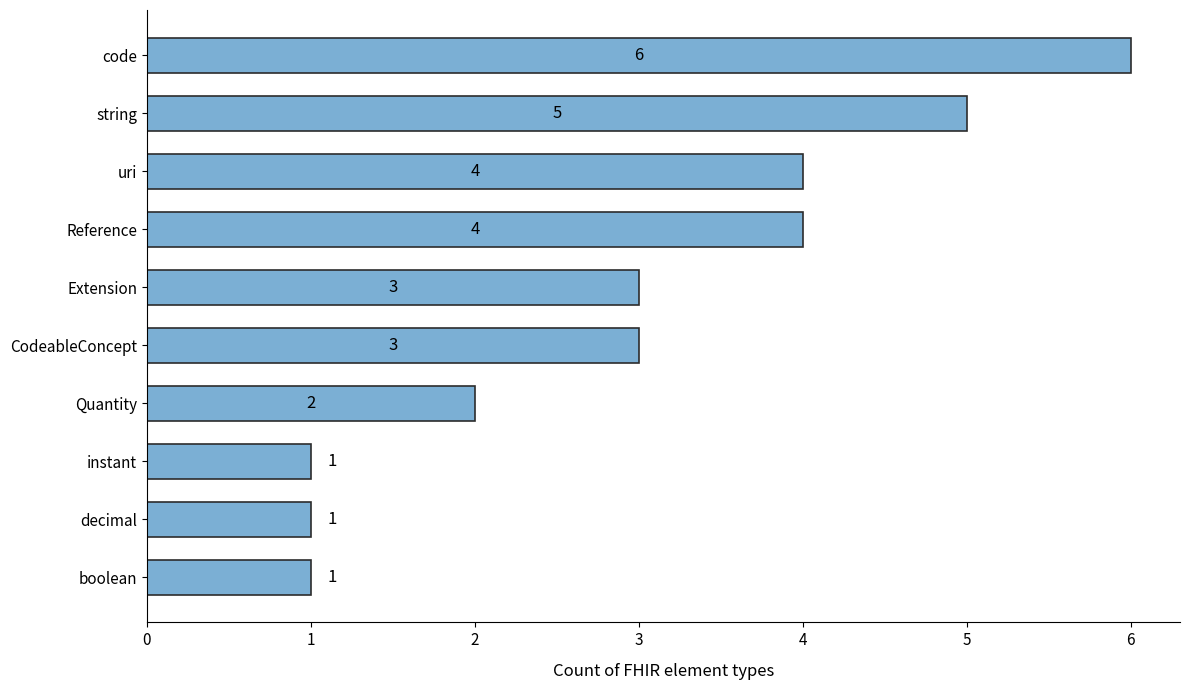

Count the values in the range 1 to 4.

8